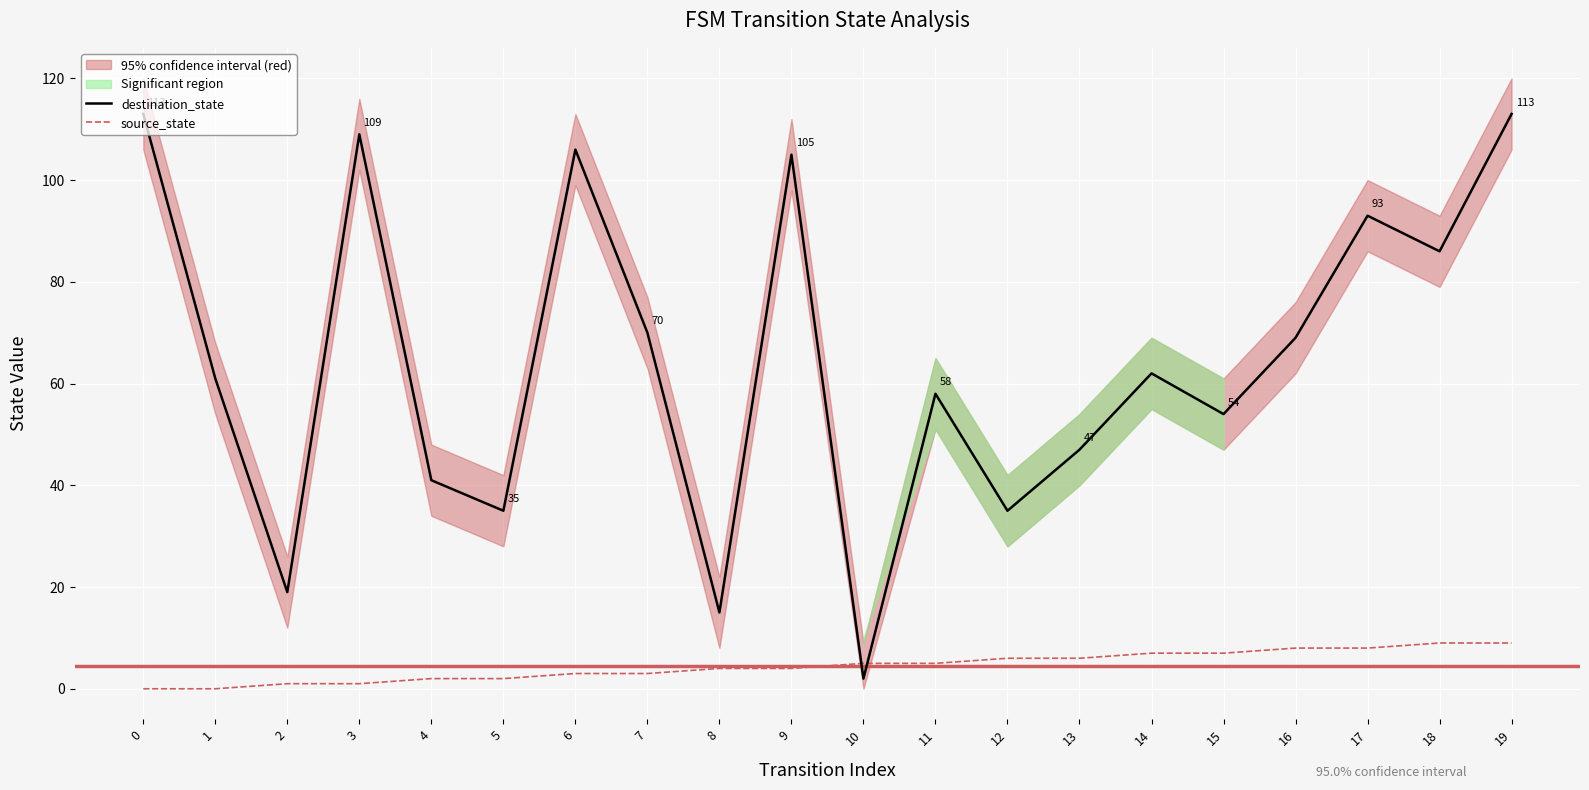

Between which two adjacent categories do source_state and destination_state first intersect?

9 and 10